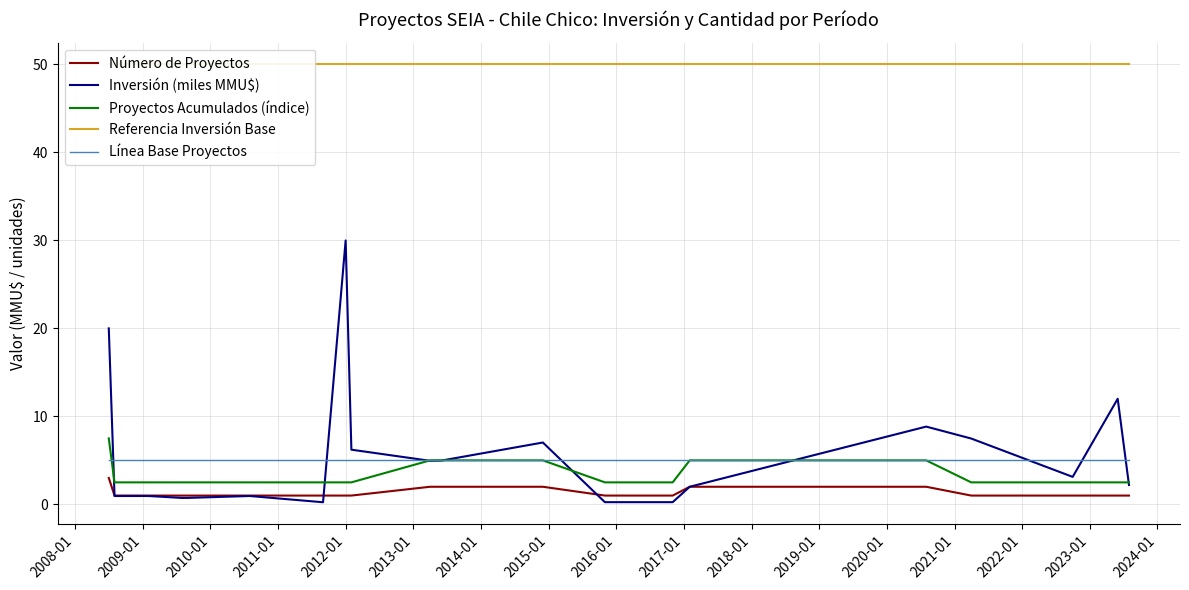

What is the highest value of the Referencia Inversión Base series?

50.0